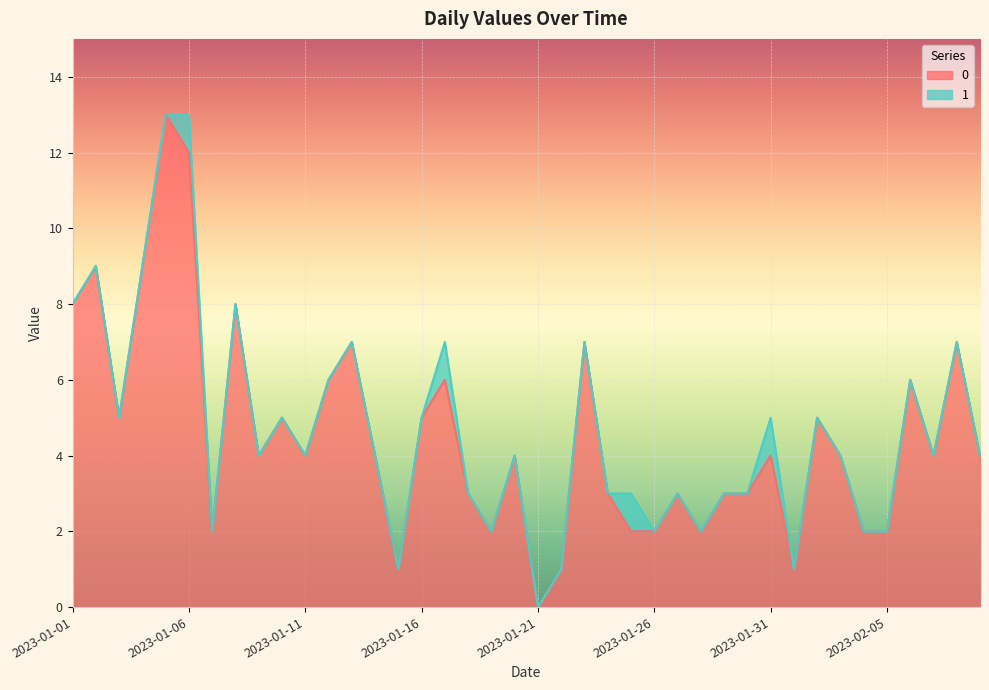

Reading left to right, extract all data points from this chart.

8	9	5	9	13	12	2	8	4	5	4	6	7	4	1	5	6	3	2	4	0	1	7	3	2	2	3	2	3	3	4	1	5	4	2	2	6	4	7	4